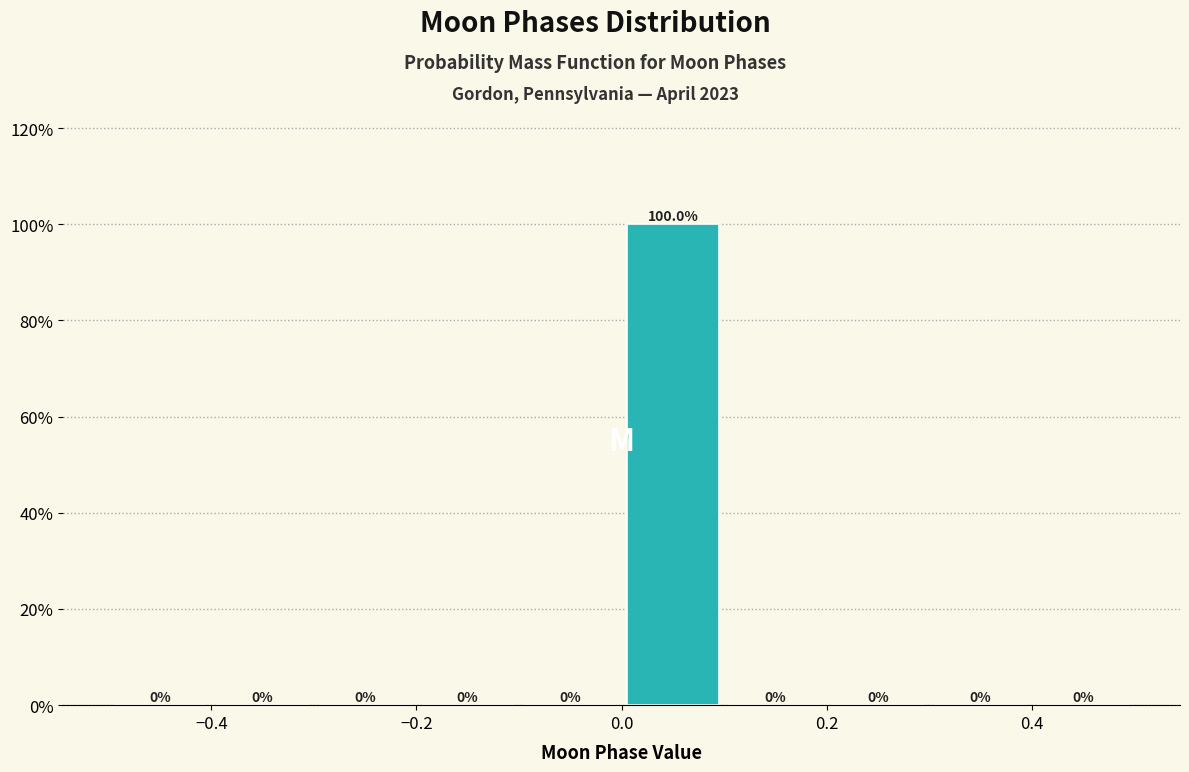

Reading left to right, list every bar in this chart as the range it spans on the x-axis followed by its height.

-0.5 to -0.4: 0.0
-0.4 to -0.3: 0.0
-0.3 to -0.2: 0.0
-0.2 to -0.1: 0.0
-0.1 to 0.0: 0.0
0.0 to 0.1: 100.0
0.1 to 0.2: 0.0
0.2 to 0.3: 0.0
0.3 to 0.4: 0.0
0.4 to 0.5: 0.0